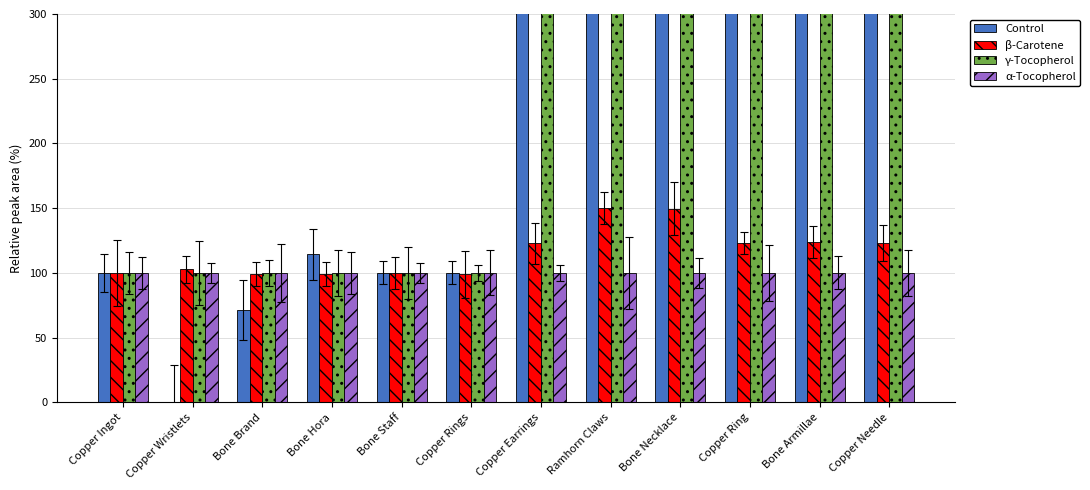

What is the label of the 4th bar from the left?

Bone Hora